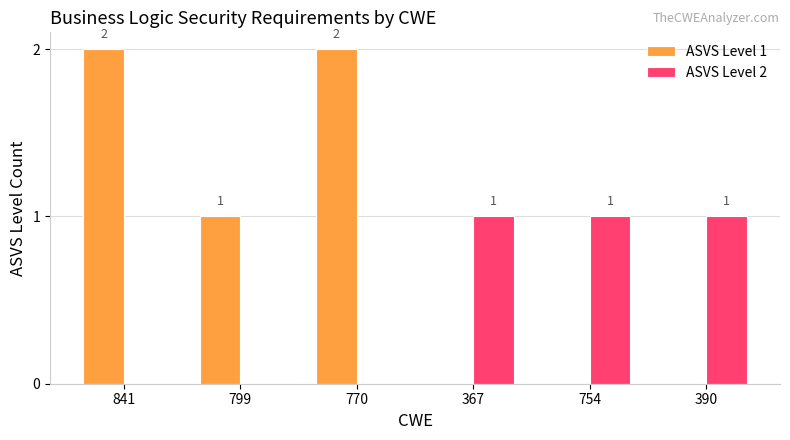

How many series are shown in this chart?

2